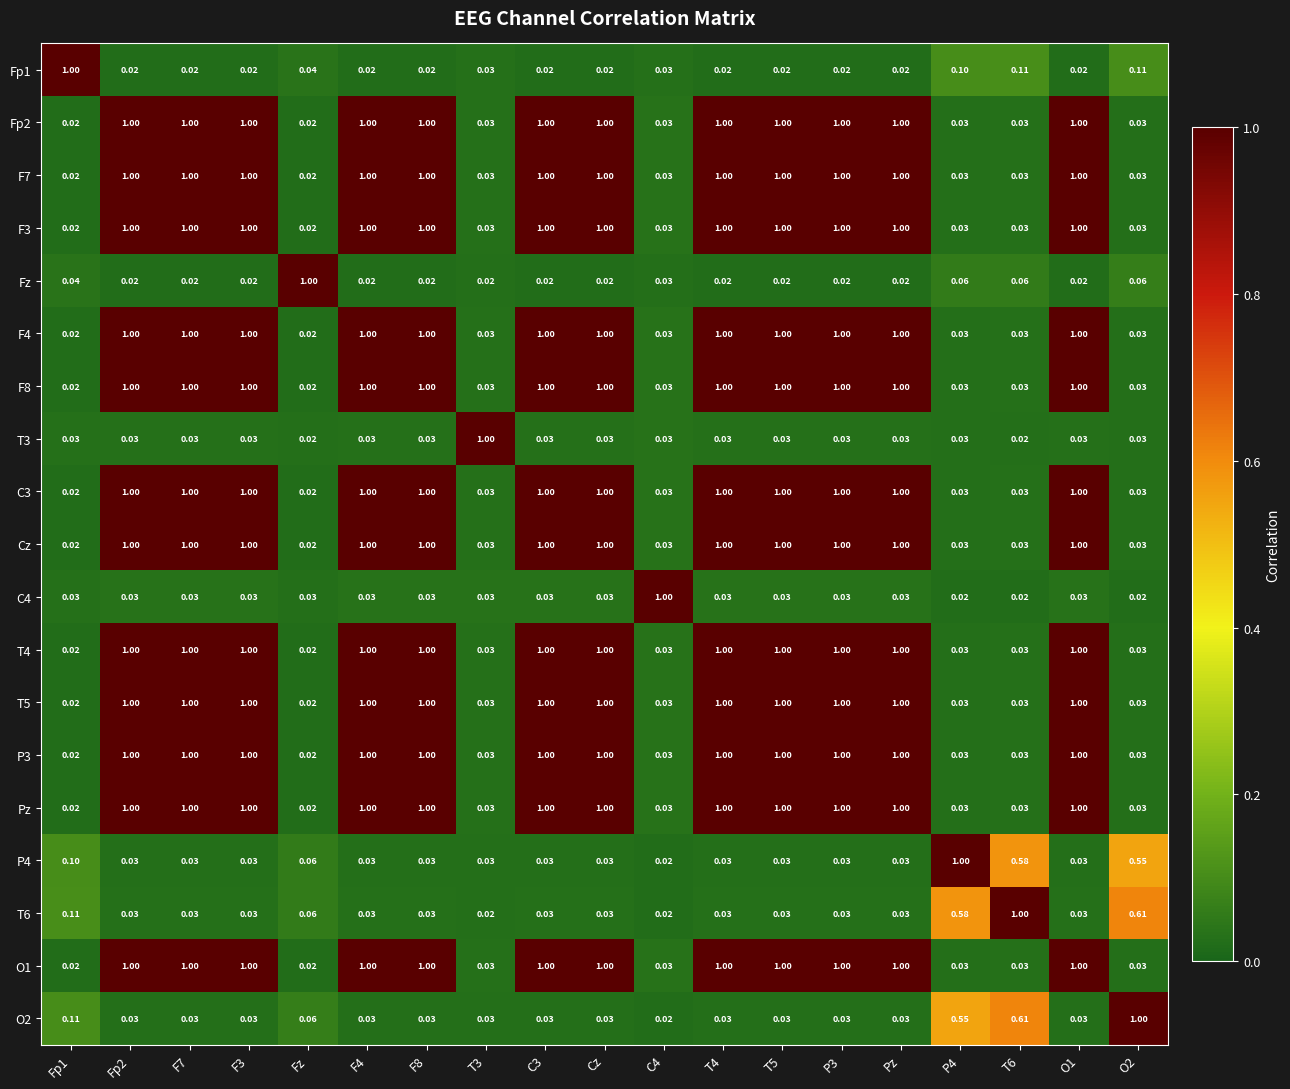

Rank the series by their maximum value, from lowest to highest.

Fp1, Fp2, F7, F3, Fz, F4, F8, T3, C3, Cz, C4, T4, T5, P3, Pz, P4, T6, O1, O2